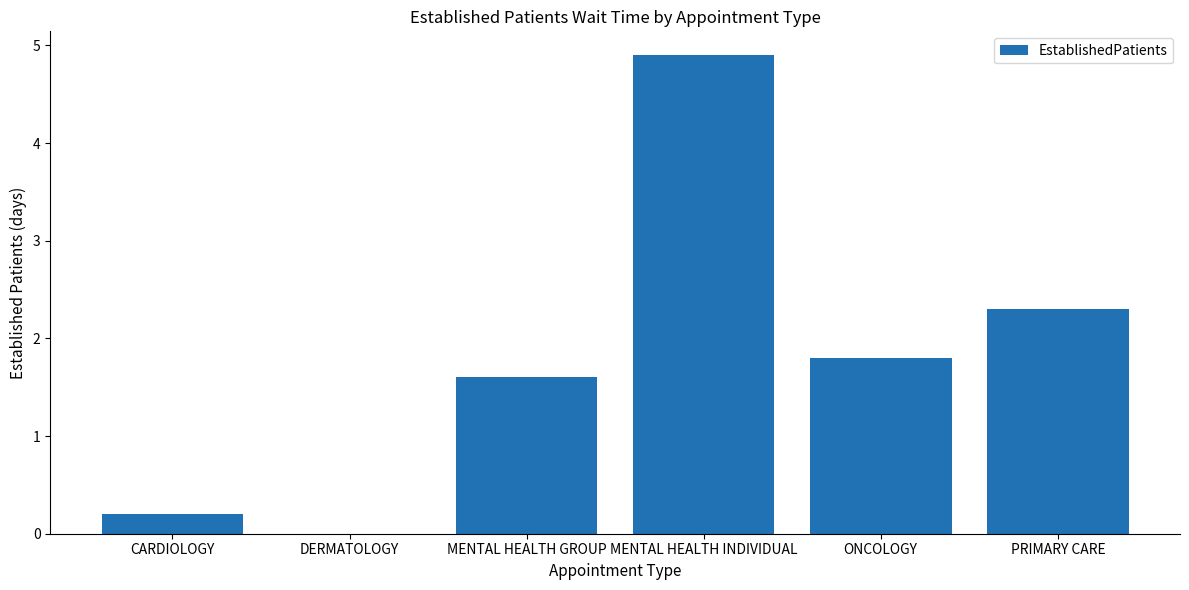

Does the chart contain stacked bars?

No